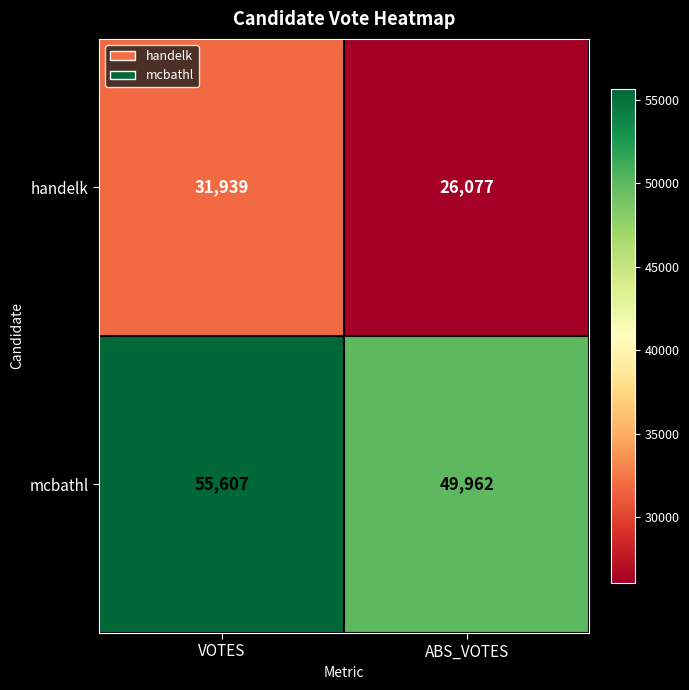

What is the smallest value displayed?

26077